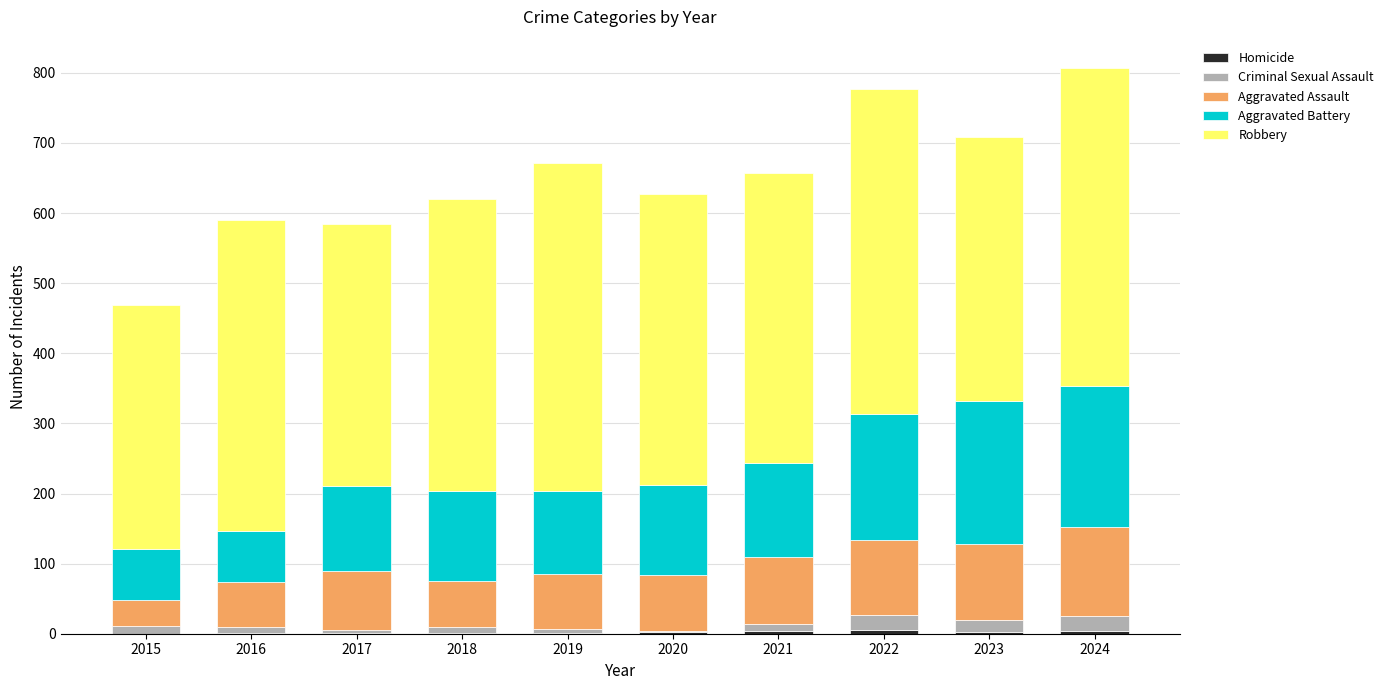

Count the number of categories in the chart.

10